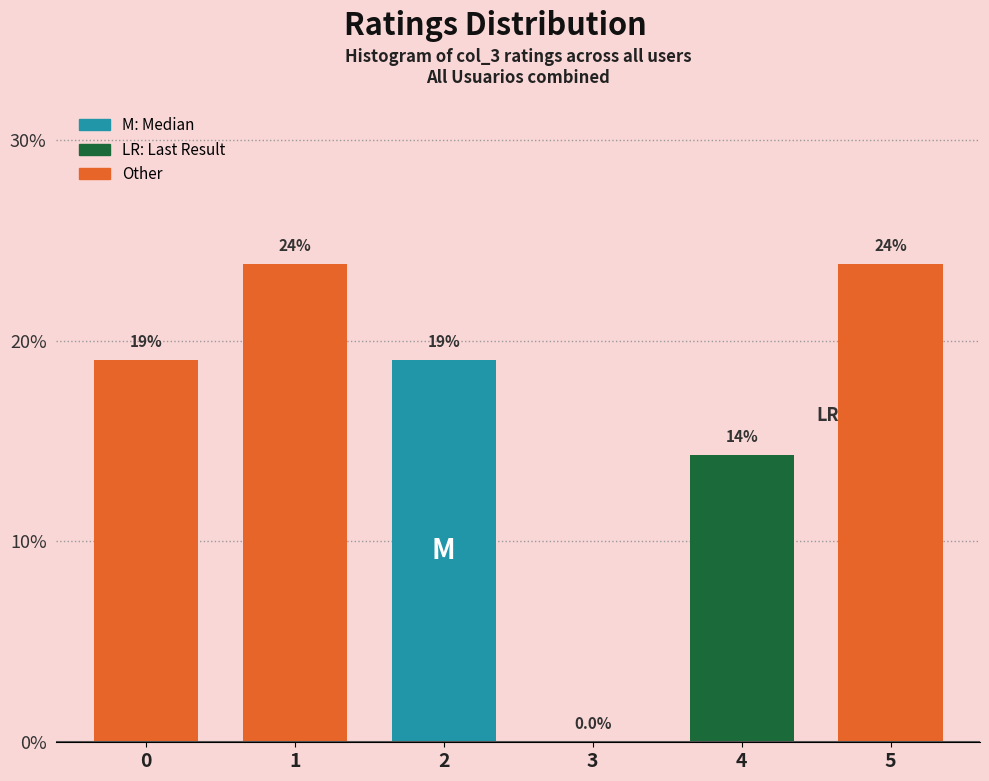

Reading right to left, list all the values displayed in this chart.

5=23.8	4=14.3	3=0.0	2=19.0	1=23.8	0=19.0